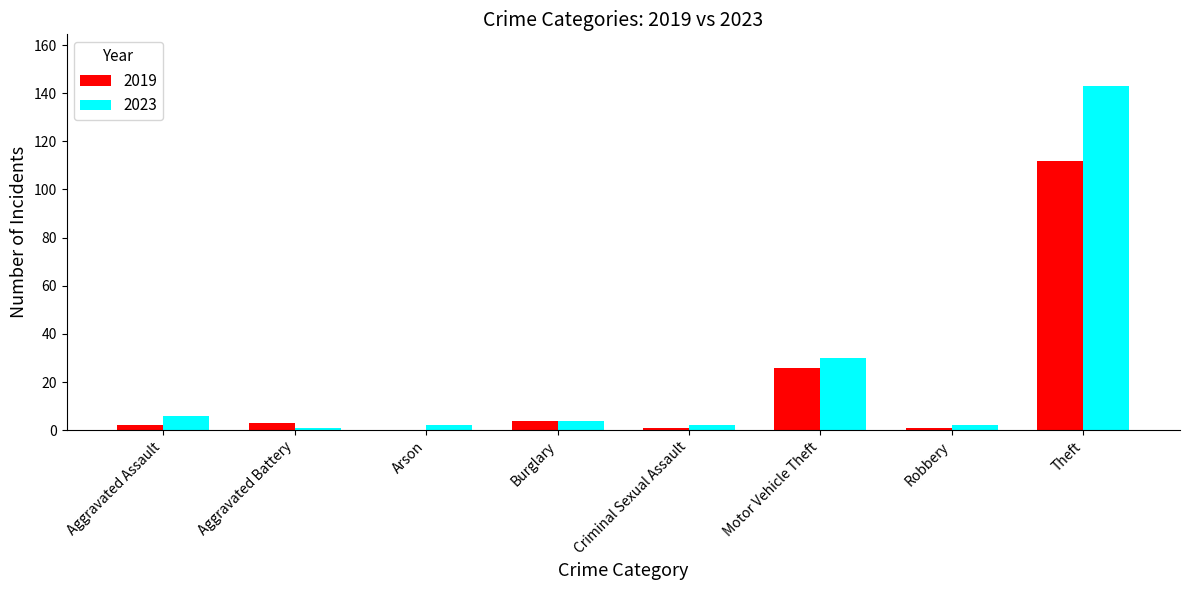

Is it true that 2023 equals 143 at Theft?

True